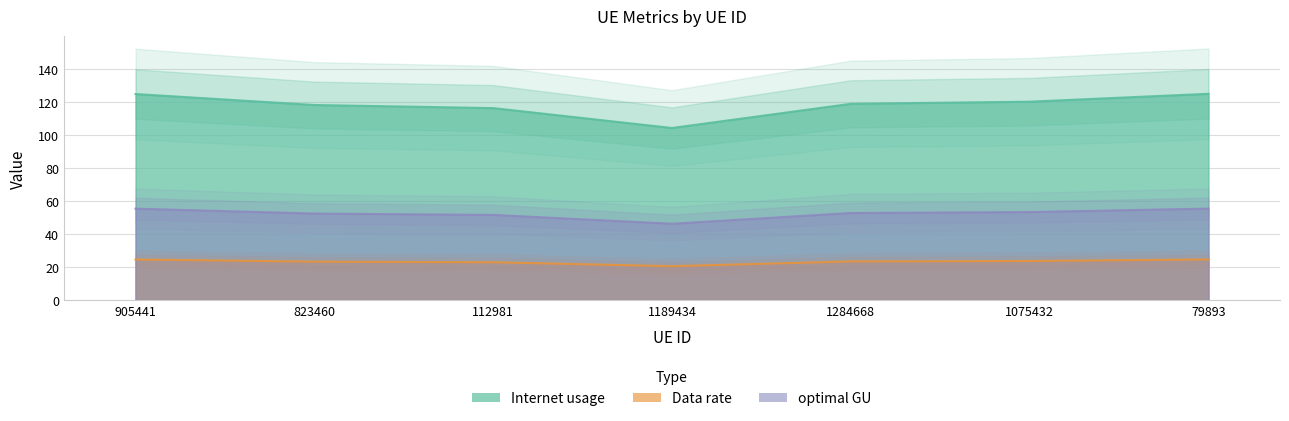

List the series in order of their peak value, lowest first.

Data rate, optimal GU, Internet usage